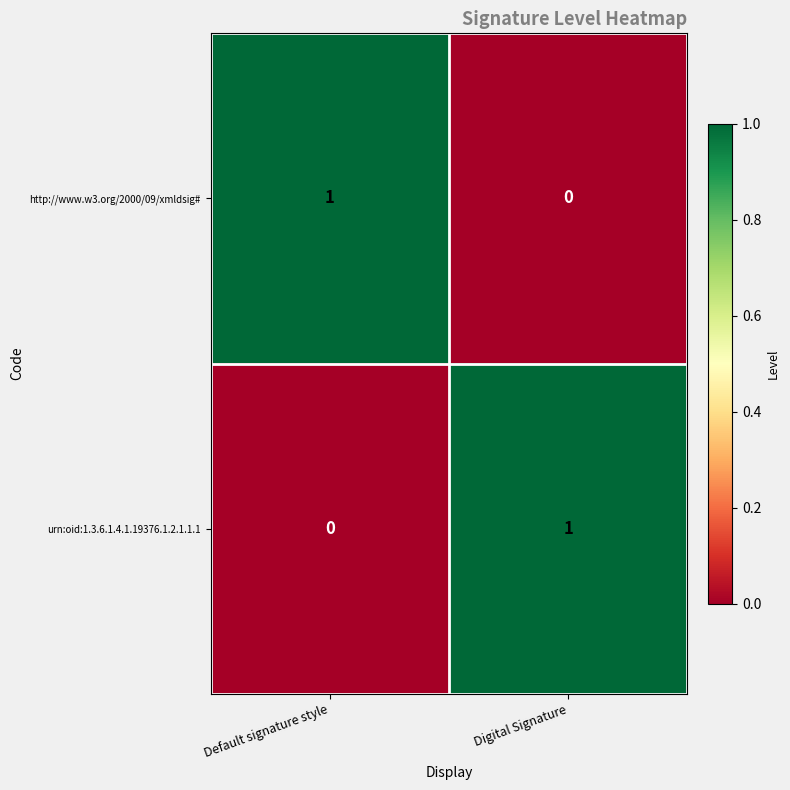

Is the value of http://www.w3.org/2000/09/xmldsig# at Digital Signature greater than the value of urn:oid:1.3.6.1.4.1.19376.1.2.1.1.1 at Digital Signature?

No